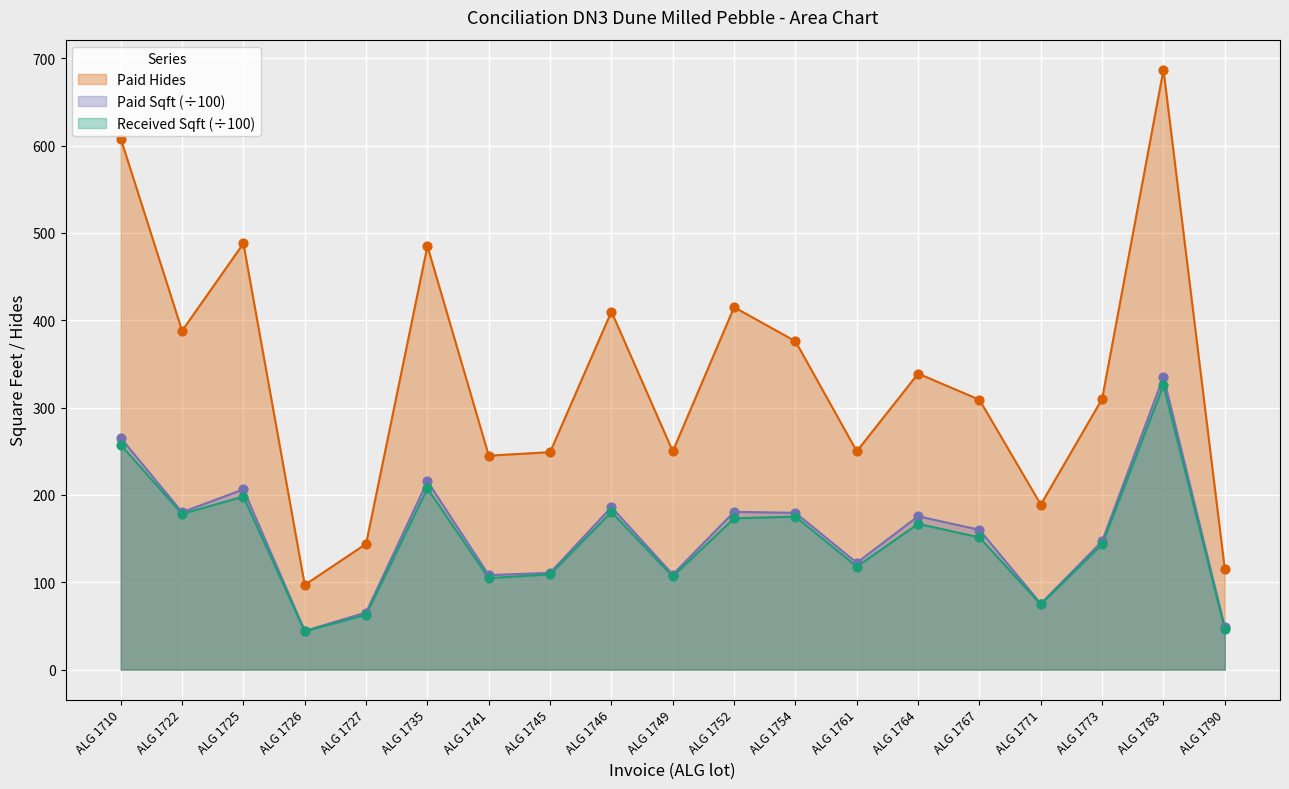

At which category is the sum across all series the highest?

ALG 1783